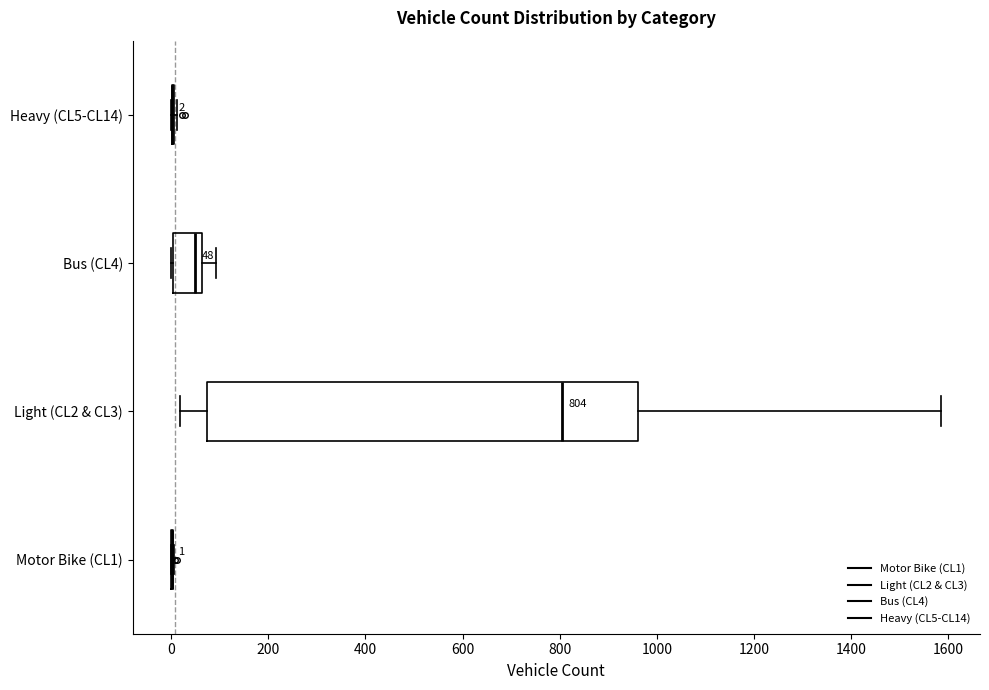

Which box is the widest, from its left edge to its right edge?

Light (CL2 & CL3)